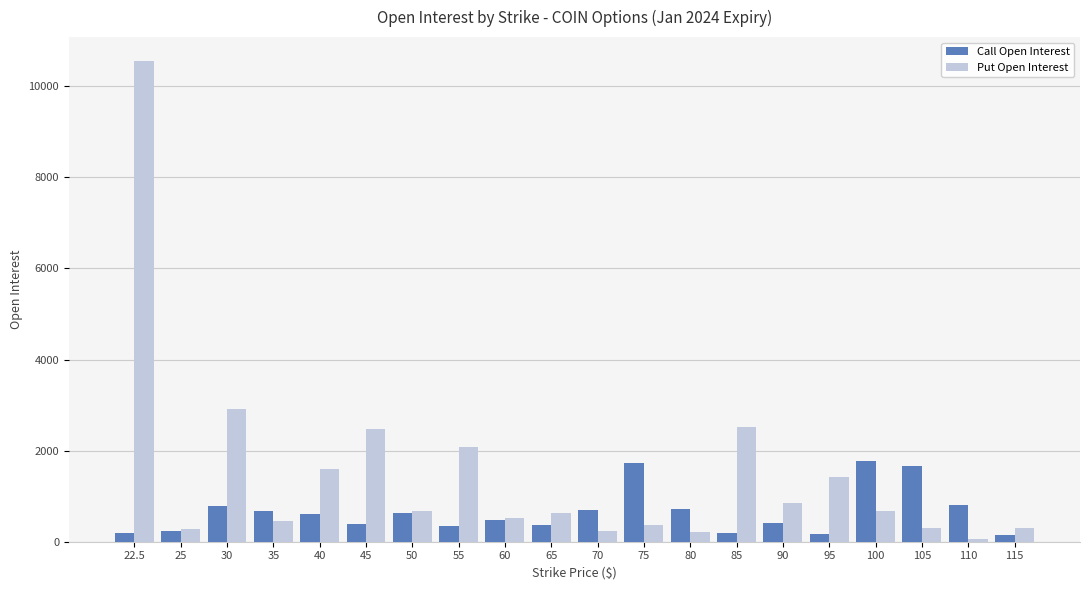

At which category is the sum across all series the highest?

22.5